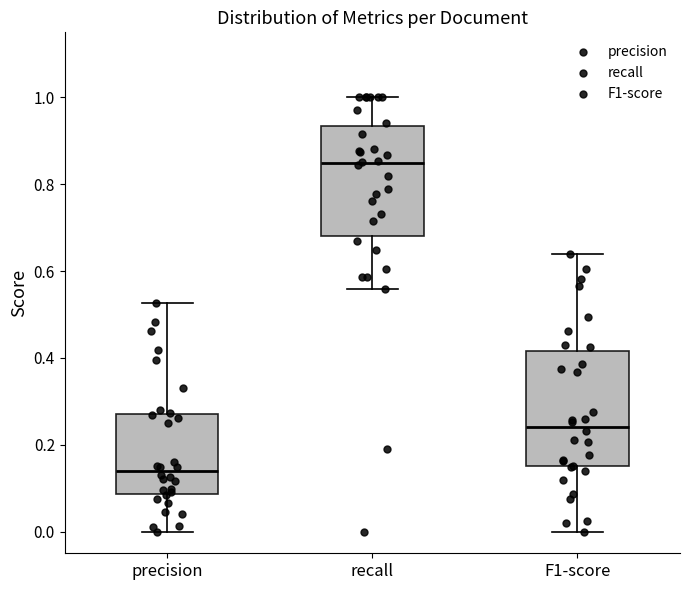

Where is the upper edge of the box for recall on the y-axis? The values are not printed on the chart, so give them approximately, as read against the axis.

0.94